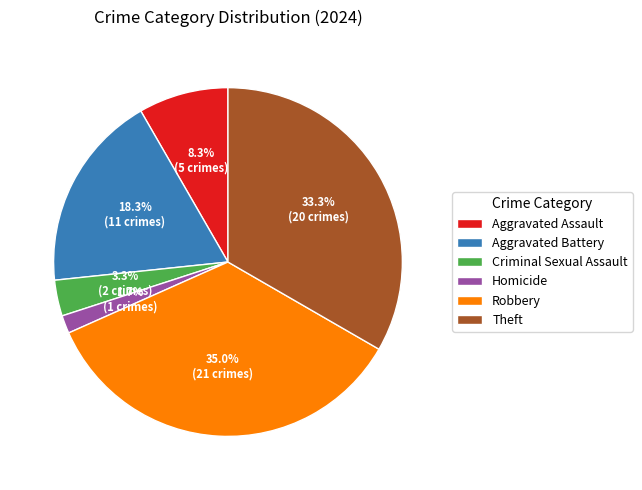

Between Criminal Sexual Assault and Robbery, which is larger?

Robbery